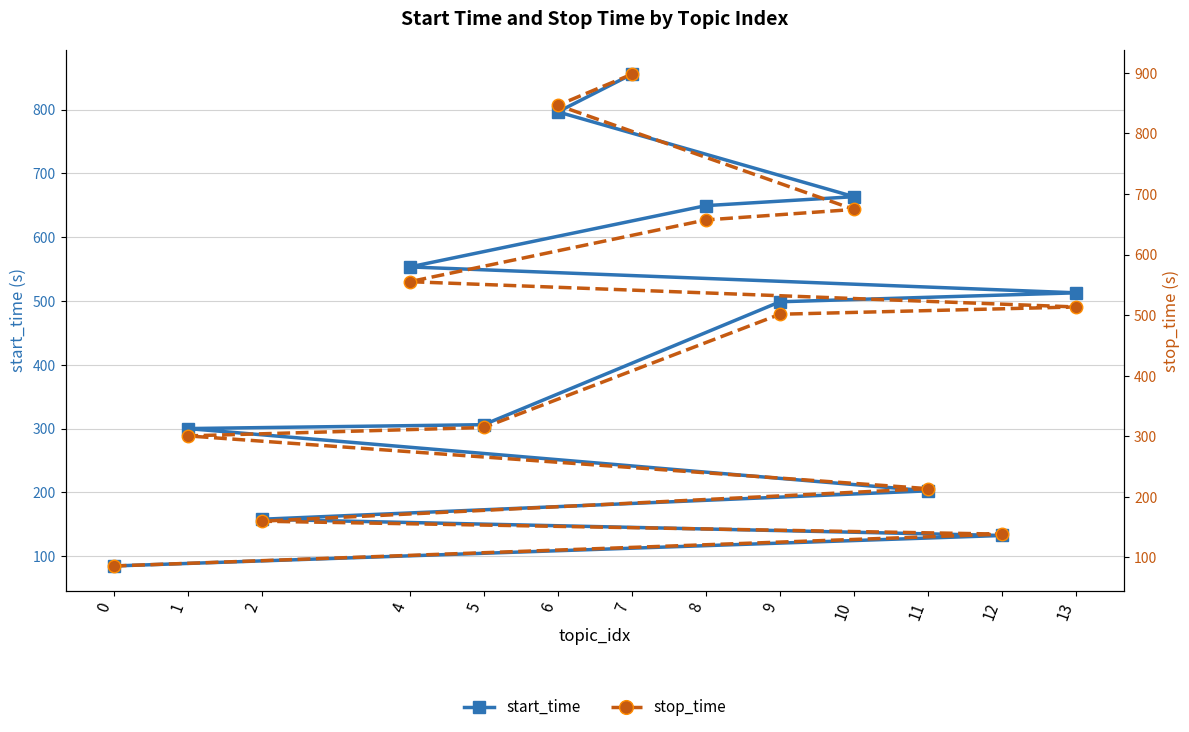

What is the total value across all series at 8?

1306.7